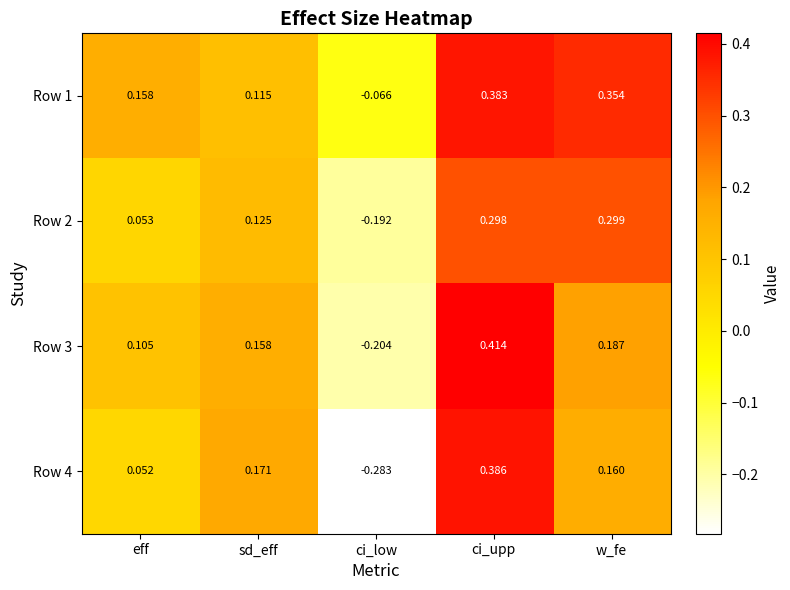

Count the number of data series in this chart.

4